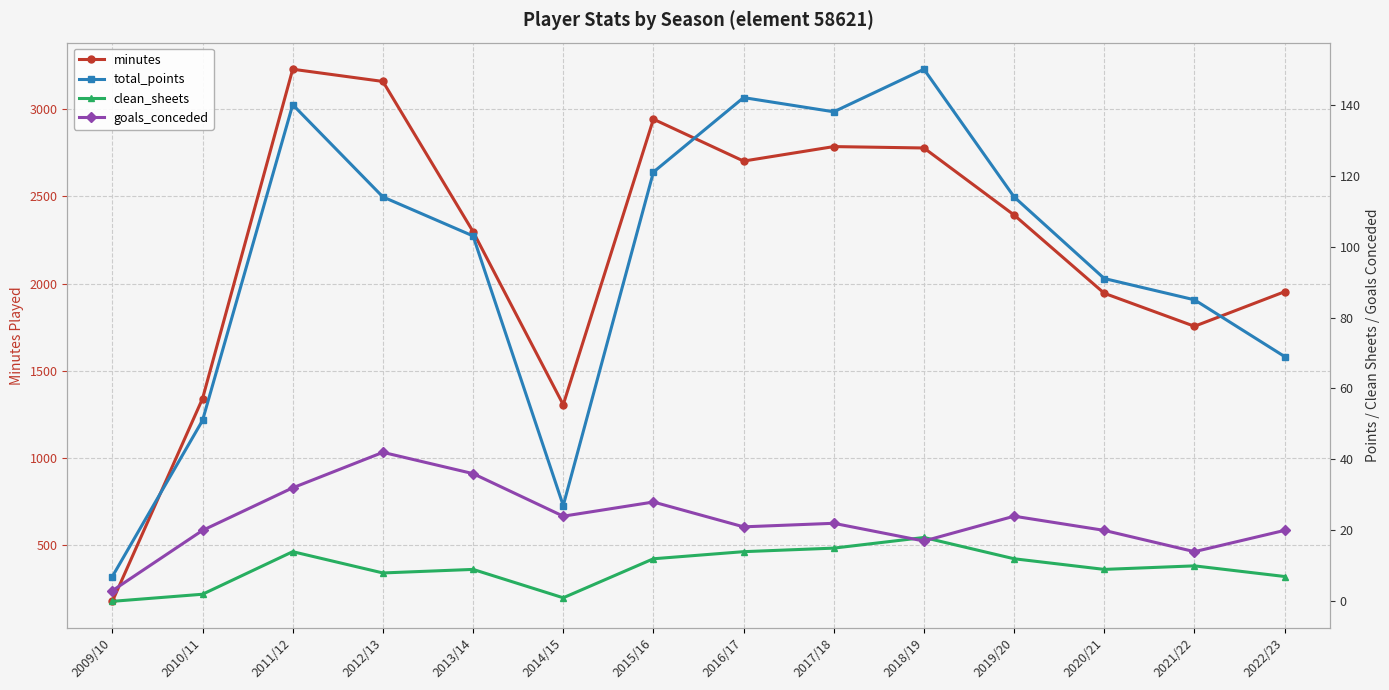

Where is minutes nearest to the value 1703?

2021/22